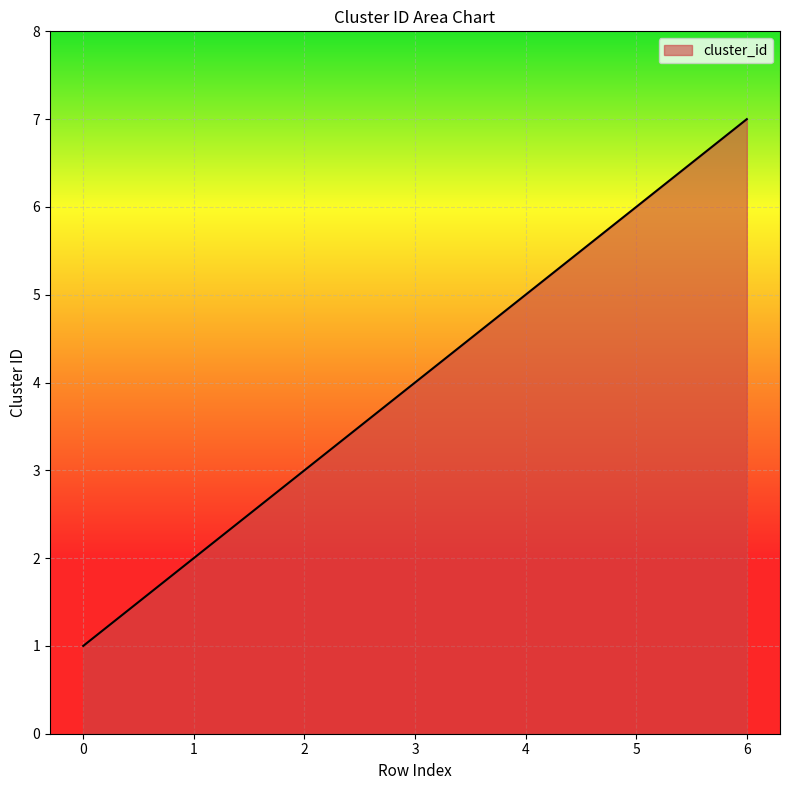

What is the change in value from 0 to 6?

+6